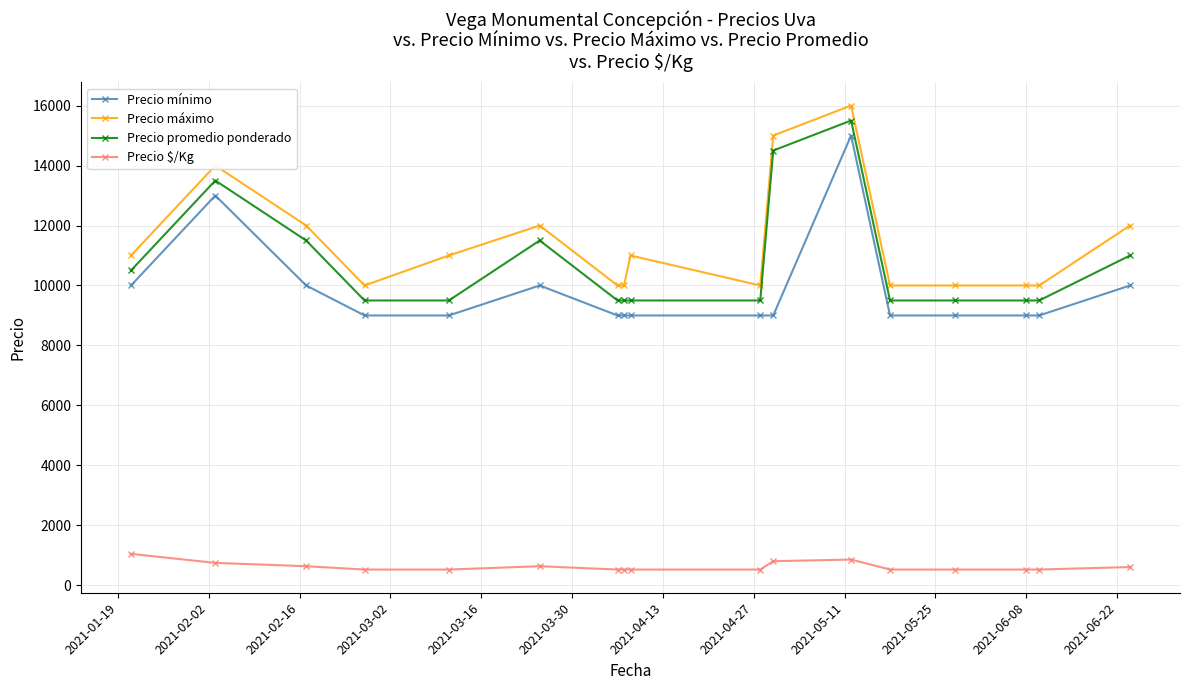

True or false: Precio $/Kg and Precio mínimo cross at least once.

False